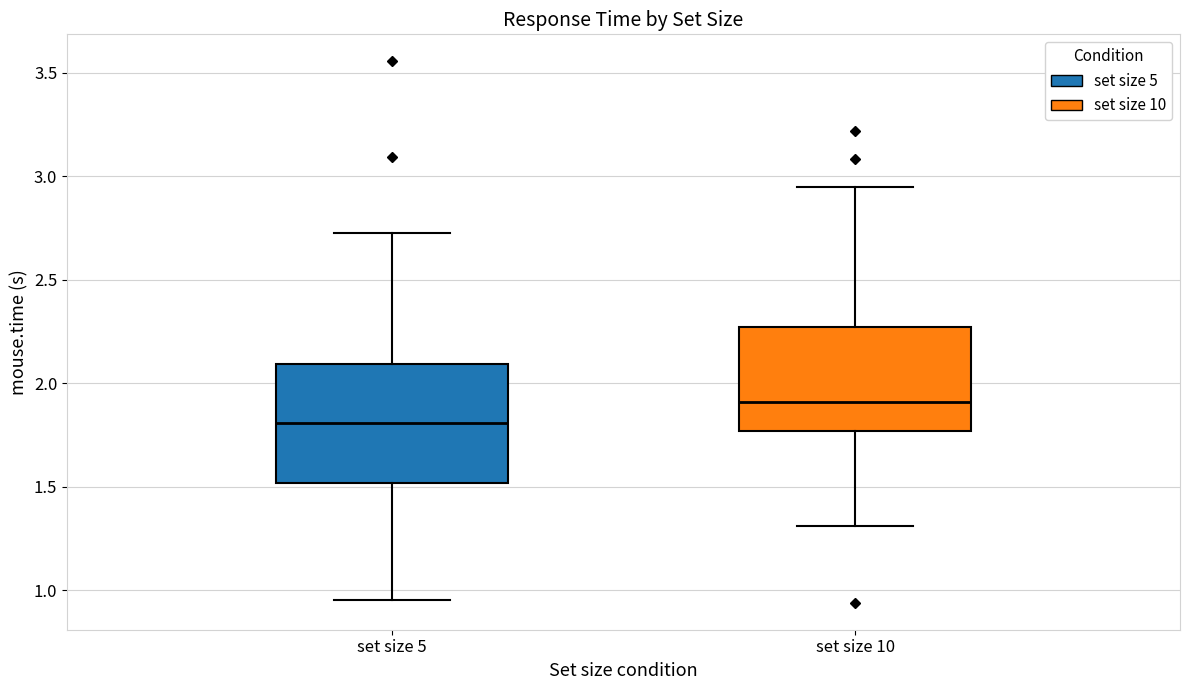

Which box has the lowest median line?

set size 5